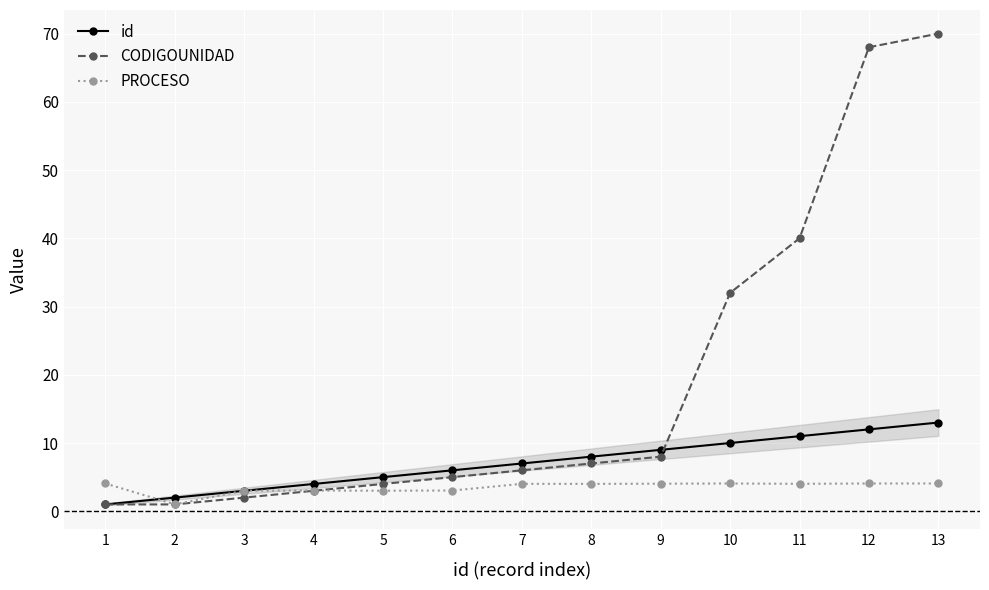

List the series in order of their peak value, lowest first.

PROCESO, id, CODIGOUNIDAD